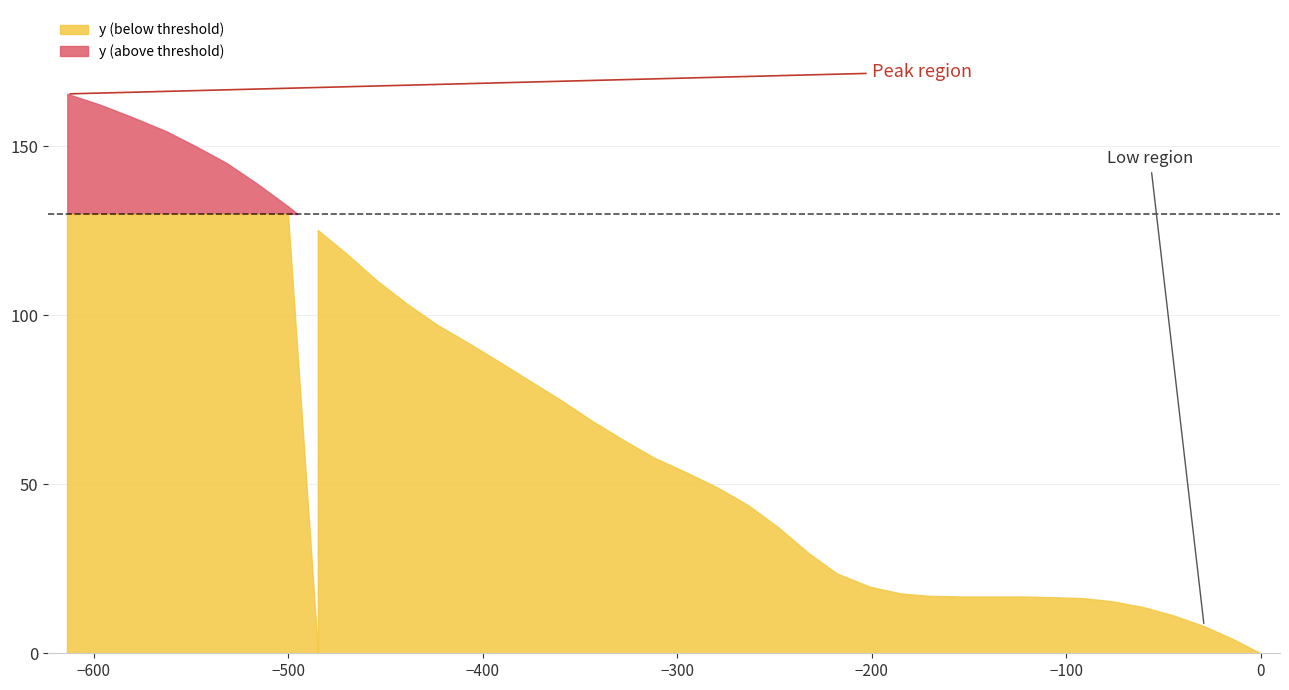

List the labels in order of value, largest first.

39, 38, 37, 36, 35, 34, 33, 32, 31, 30, 29, 28, 27, 26, 25, 24, 23, 22, 21, 20, 19, 18, 17, 16, 15, 14, 13, 12, 11, 8, 9, 10, 7, 6, 5, 4, 3, 2, 1, 0